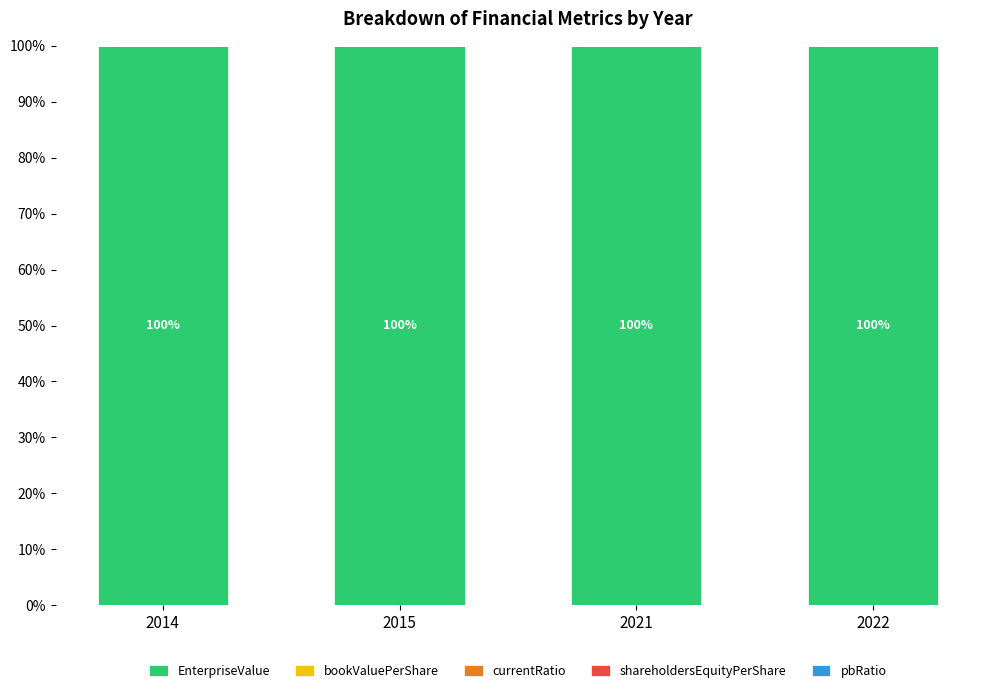

Are the bars horizontal?

No